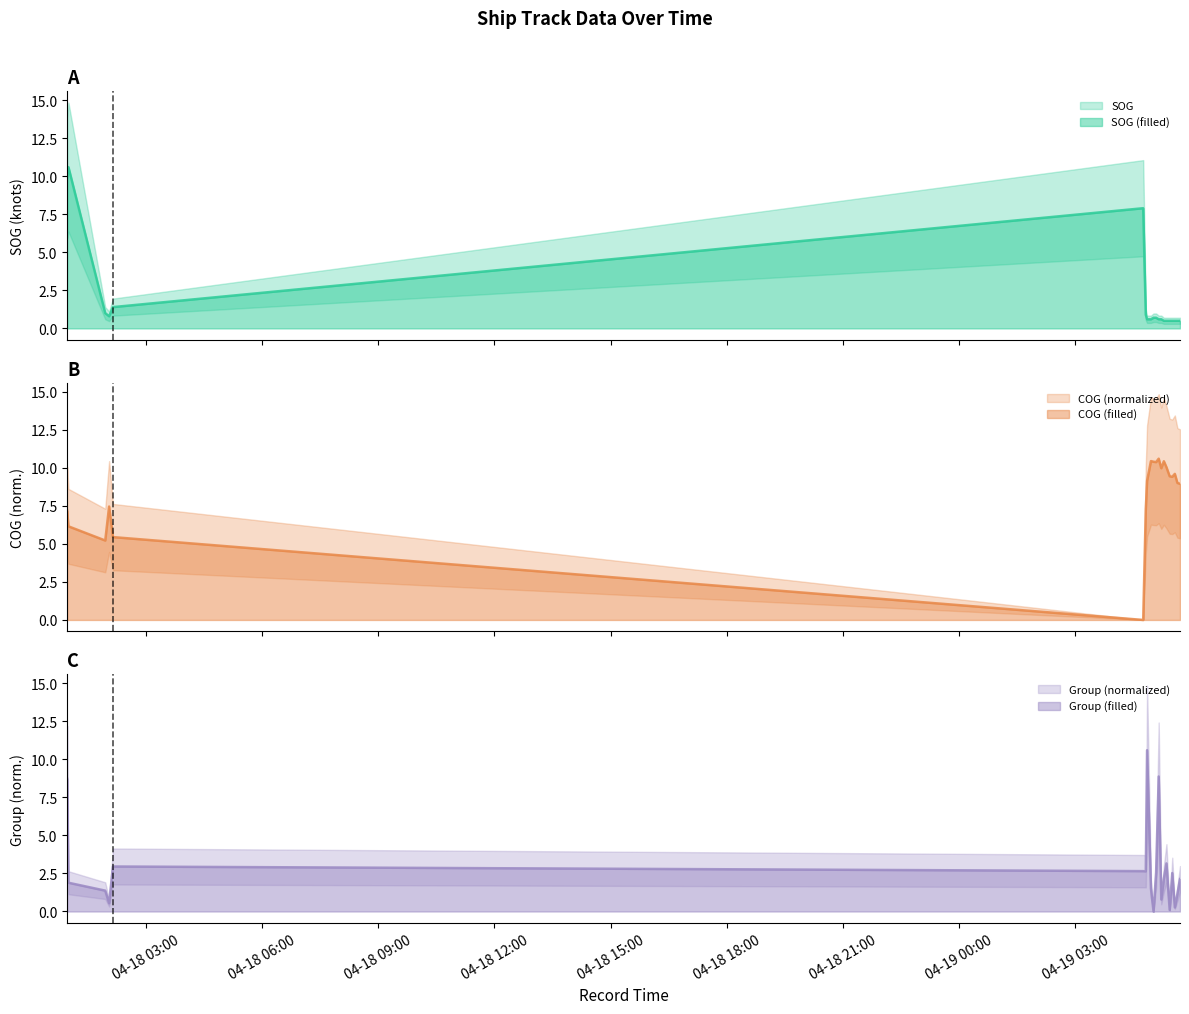

Reading left to right, list all the values displayed in this chart.

SOG: 2024-04-18 00:58=9.9	2024-04-18 01:00=10.6	2024-04-18 01:57=1.0	2024-04-18 02:03=0.8	2024-04-18 02:09=1.4	2024-04-19 04:45=7.9	2024-04-19 04:49=0.9	2024-04-19 04:51=0.6	2024-04-19 04:57=0.6	2024-04-19 05:01=0.7	2024-04-19 05:05=0.7	2024-04-19 05:09=0.6	2024-04-19 05:13=0.6	2024-04-19 05:17=0.5	2024-04-19 05:21=0.5	2024-04-19 05:26=0.5	2024-04-19 05:30=0.5	2024-04-19 05:34=0.5	2024-04-19 05:38=0.5	2024-04-19 05:42=0.5
COG: 2024-04-18 00:58=7.2	2024-04-18 01:00=6.2	2024-04-18 01:57=5.2	2024-04-18 02:03=7.5	2024-04-18 02:09=5.4	2024-04-19 04:45=0.0	2024-04-19 04:49=7.3	2024-04-19 04:51=9.1	2024-04-19 04:57=10.4	2024-04-19 05:01=10.4	2024-04-19 05:05=10.4	2024-04-19 05:09=10.6	2024-04-19 05:13=10.0	2024-04-19 05:17=10.4	2024-04-19 05:21=10.0	2024-04-19 05:26=9.4	2024-04-19 05:30=9.4	2024-04-19 05:34=9.6	2024-04-19 05:38=9.0	2024-04-19 05:42=8.9
group: 2024-04-18 00:58=8.7	2024-04-18 01:00=1.9	2024-04-18 01:57=1.4	2024-04-18 02:03=0.5	2024-04-18 02:09=3.0	2024-04-19 04:45=2.7	2024-04-19 04:49=2.6	2024-04-19 04:51=10.6	2024-04-19 04:57=1.5	2024-04-19 05:01=0.0	2024-04-19 05:05=2.6	2024-04-19 05:09=8.9	2024-04-19 05:13=0.8	2024-04-19 05:17=2.2	2024-04-19 05:21=3.2	2024-04-19 05:26=0.1	2024-04-19 05:30=2.5	2024-04-19 05:34=0.3	2024-04-19 05:38=1.2	2024-04-19 05:42=2.1